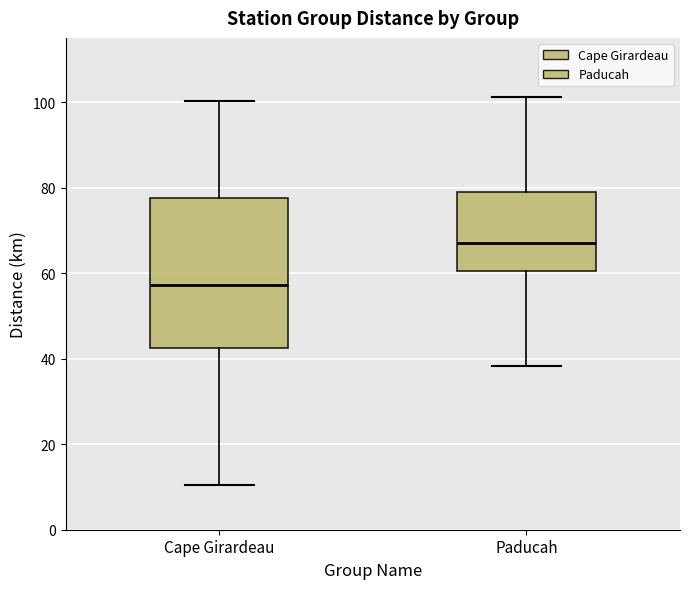

Comparing the boxes themselves (not the whiskers), which one is the tallest?

Cape Girardeau